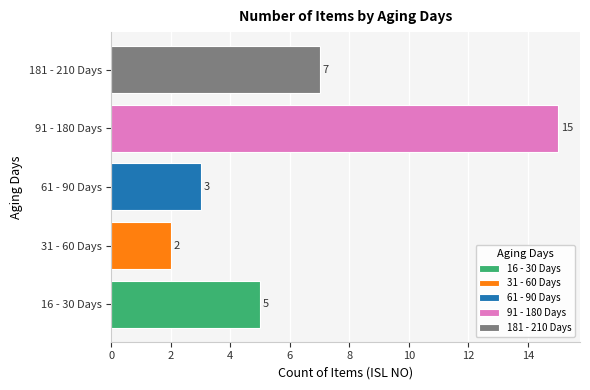

What is the ratio of the value at 91 - 180 Days to the value at 61 - 90 Days?

5.0